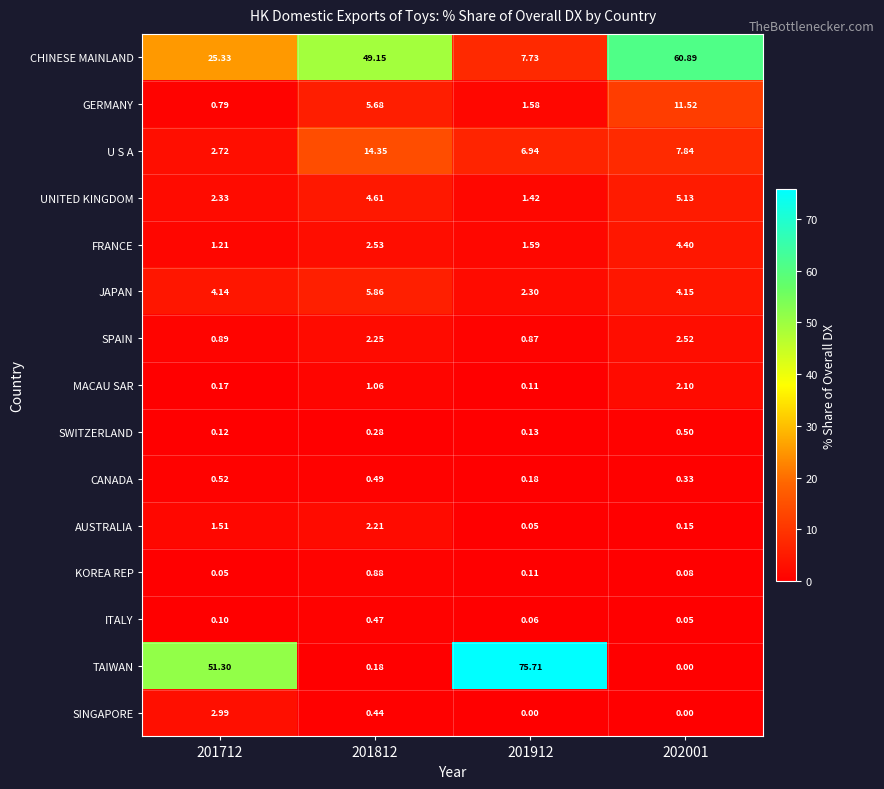

List the series in order of their peak value, highest first.

TAIWAN, CHINESE MAINLAND, U S A, GERMANY, JAPAN, UNITED KINGDOM, FRANCE, SINGAPORE, SPAIN, AUSTRALIA, MACAU SAR, KOREA REP, CANADA, SWITZERLAND, ITALY